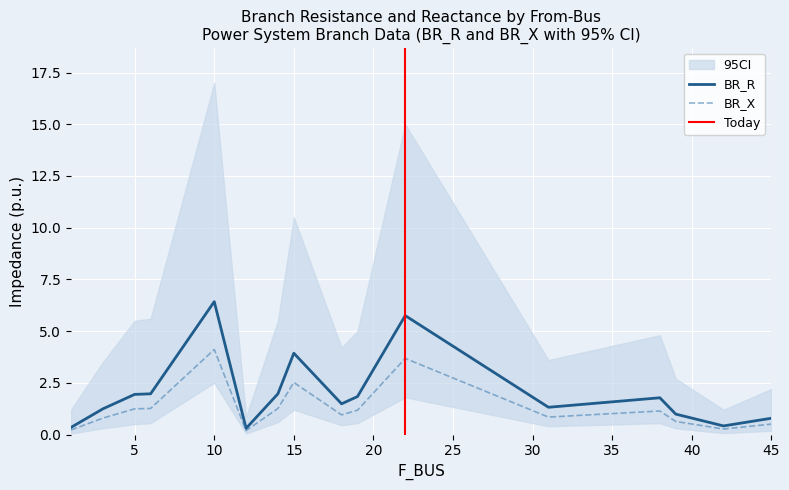

What are all the series names shown in the legend?

BR_R, BR_X